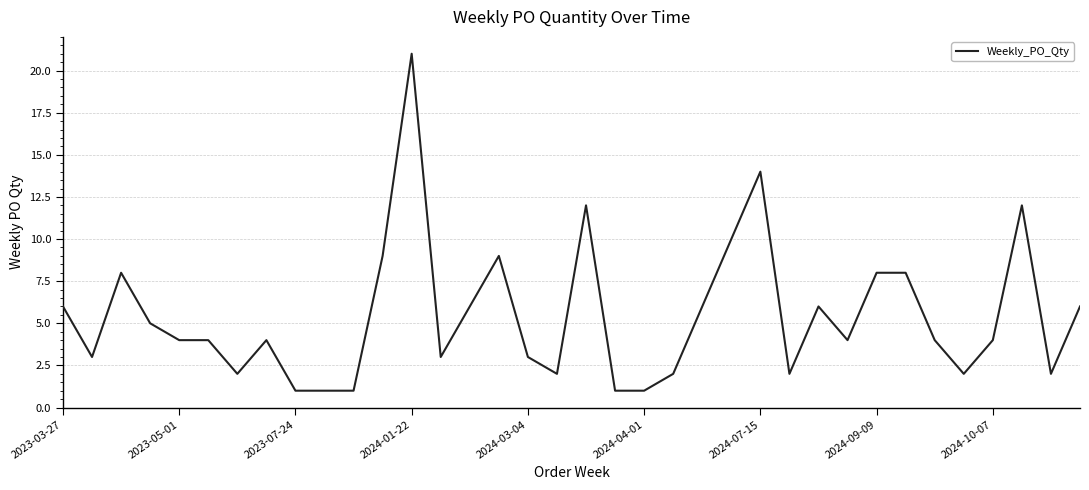

What is the difference between the maximum and minimum values?

20